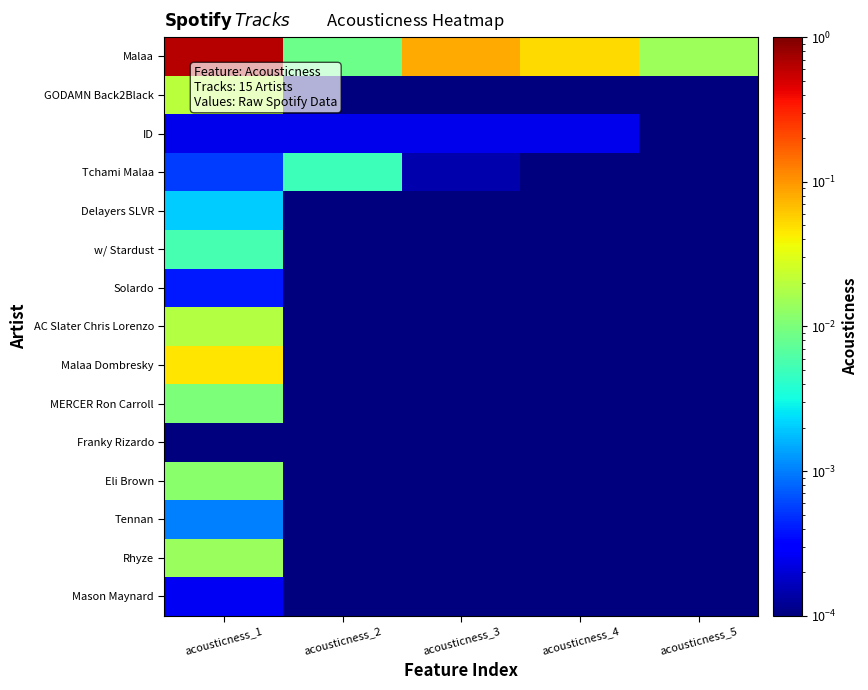

Between acousticness_5 and acousticness_4, which is larger?

acousticness_4